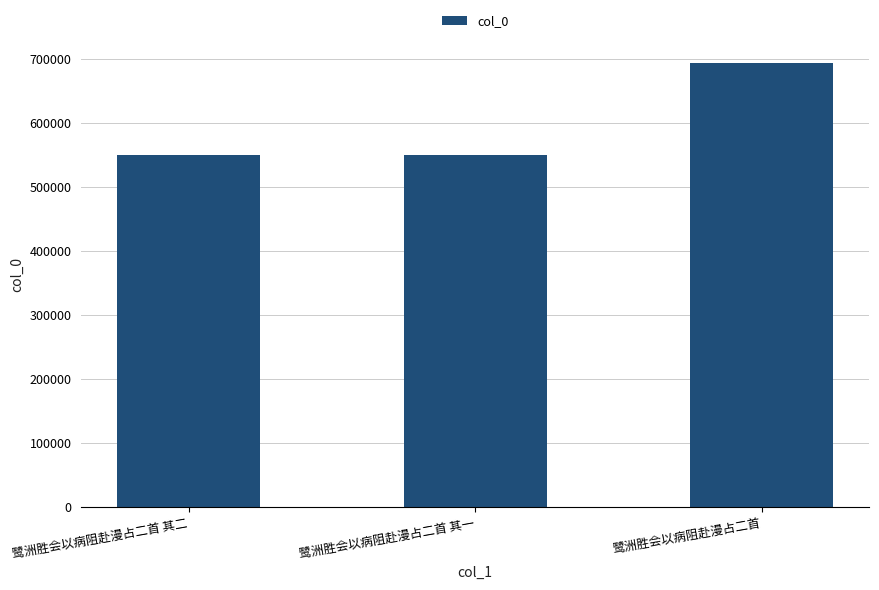

Count the number of data series in this chart.

1